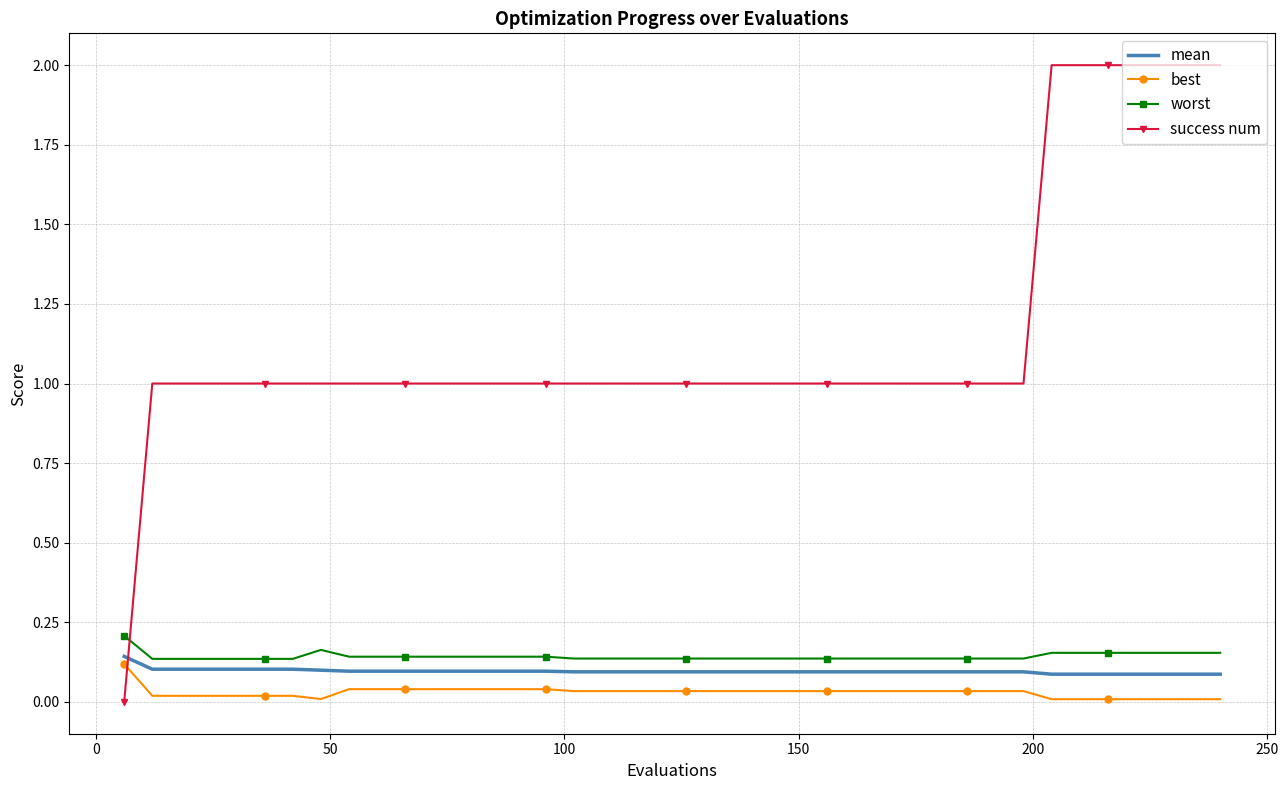

How many success num values are between 1 and 2?

39